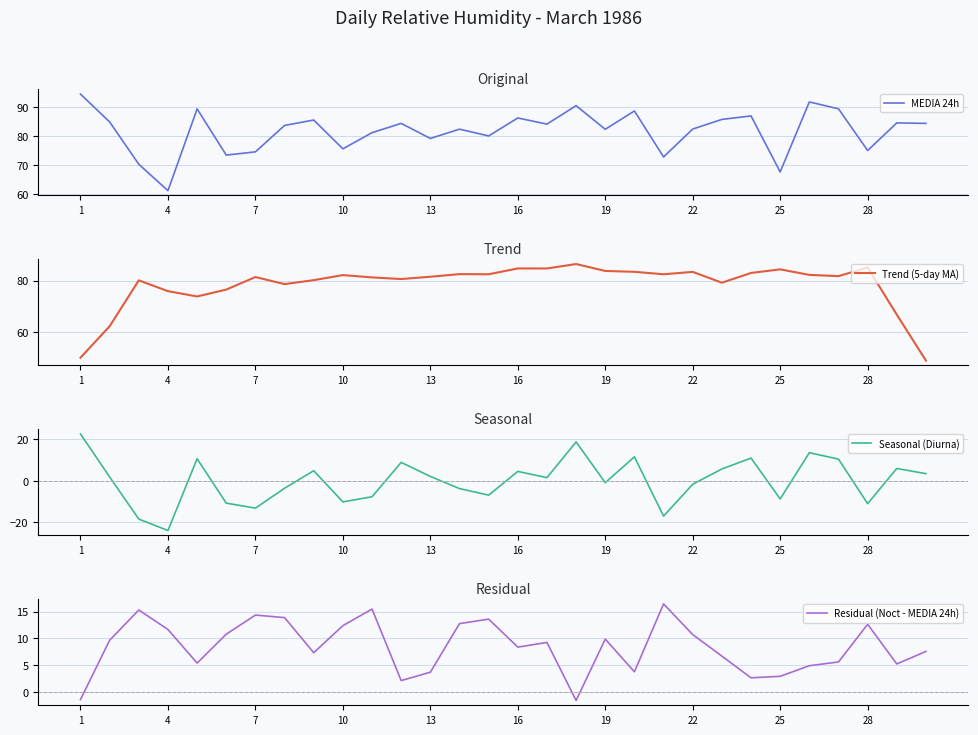

What is the lowest value of the MEDIA 24h series?

61.2